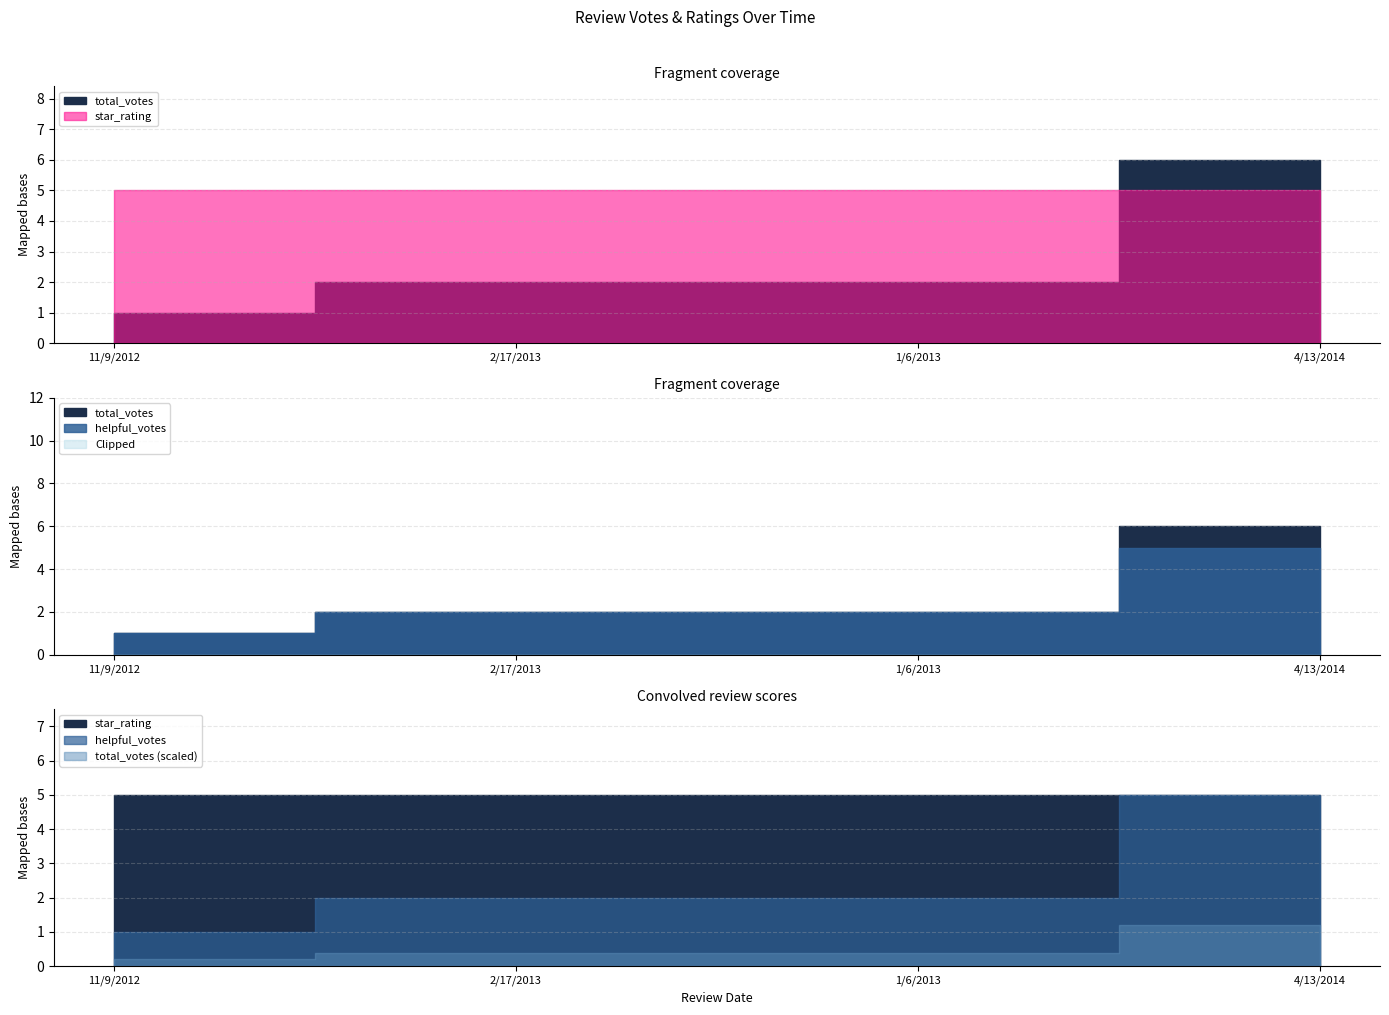

The star_rating series shows 1 at 1/6/2013. True or false?

False